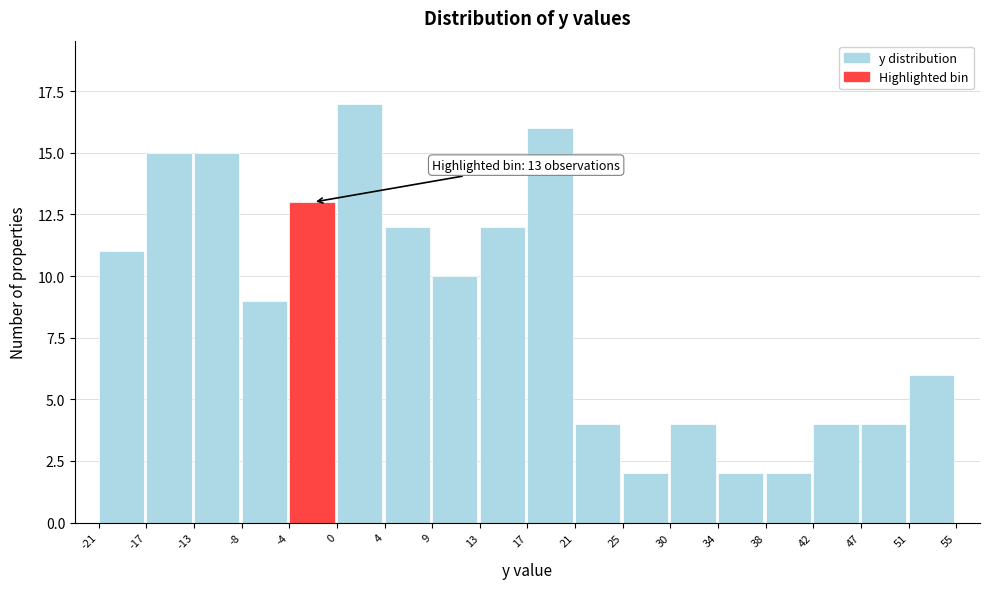

Over which range of the x-axis is the bar tallest?

0 to 4